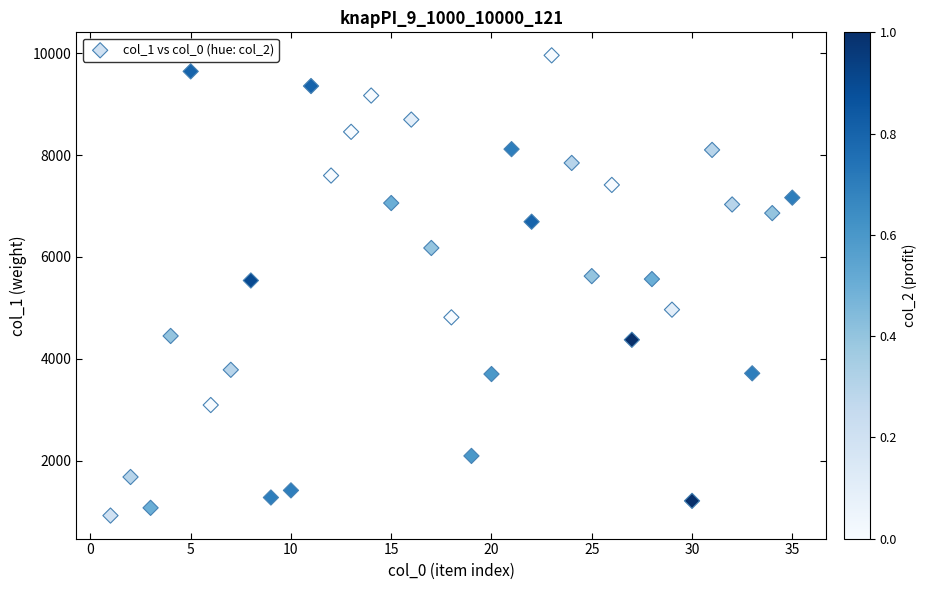

What is the range of Y values (max minus min)?

9043